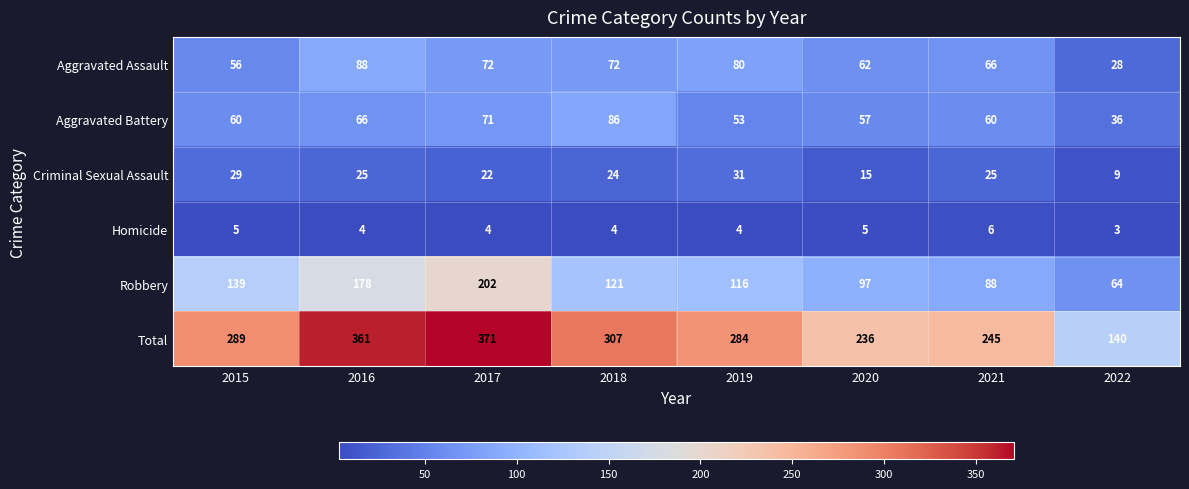

What is the sum of the Robbery values at 2020 and 2019?

213